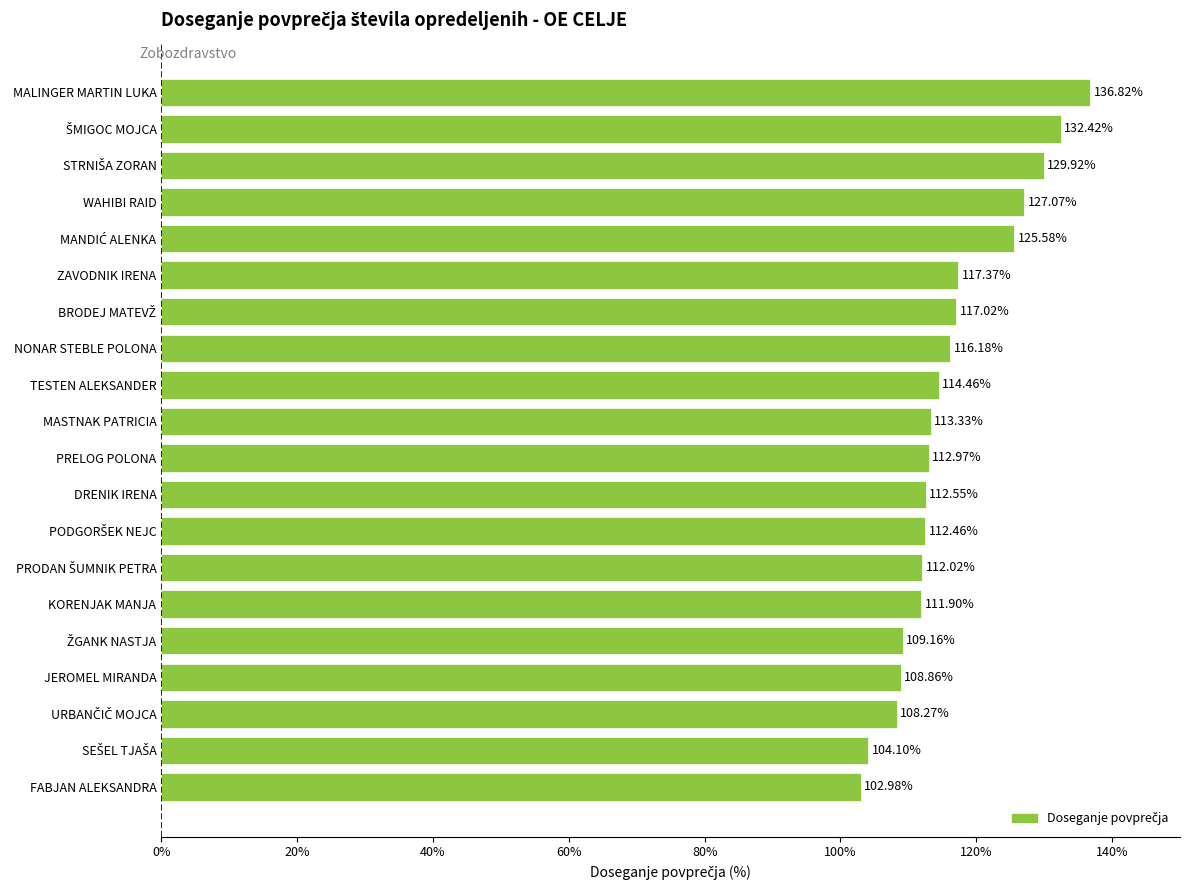

At which label is the value closest to 119?

ZAVODNIK IRENA